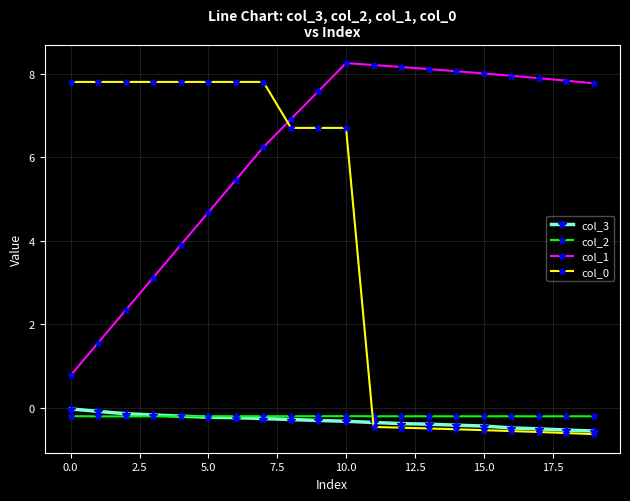

True or false: col_2 and col_1 cross at least once.

False